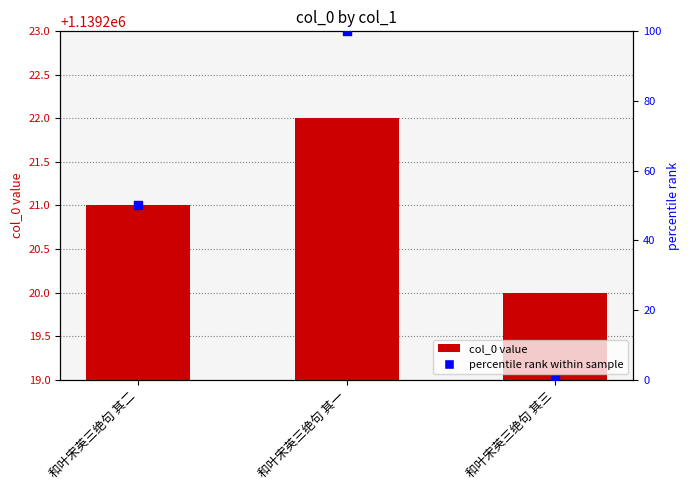

Which has a higher value, 和叶宋英三绝句 其三 or 和叶宋英三绝句 其二?

和叶宋英三绝句 其二